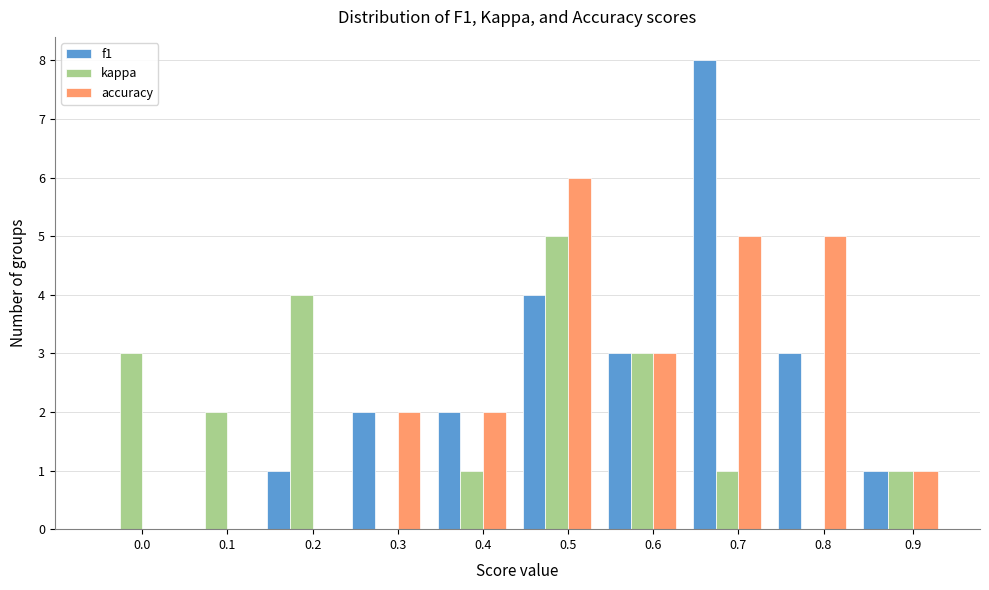

Reading right to left, transcribe all the data shown in this chart.

f1: 0.9=1	0.8=3	0.7=8	0.6=3	0.5=4	0.4=2	0.3=2	0.2=1	0.1=0	0.0=0
kappa: 0.9=1	0.8=0	0.7=1	0.6=3	0.5=5	0.4=1	0.3=0	0.2=4	0.1=2	0.0=3
accuracy: 0.9=1	0.8=5	0.7=5	0.6=3	0.5=6	0.4=2	0.3=2	0.2=0	0.1=0	0.0=0